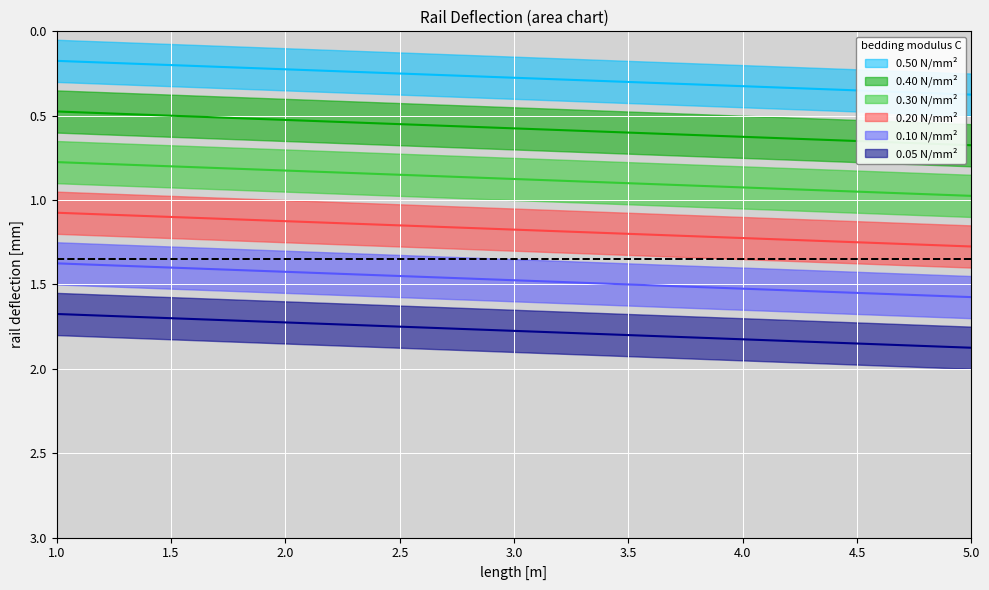

True or false: 0.40 N/mm² has a value of 0.8 at 1.

True